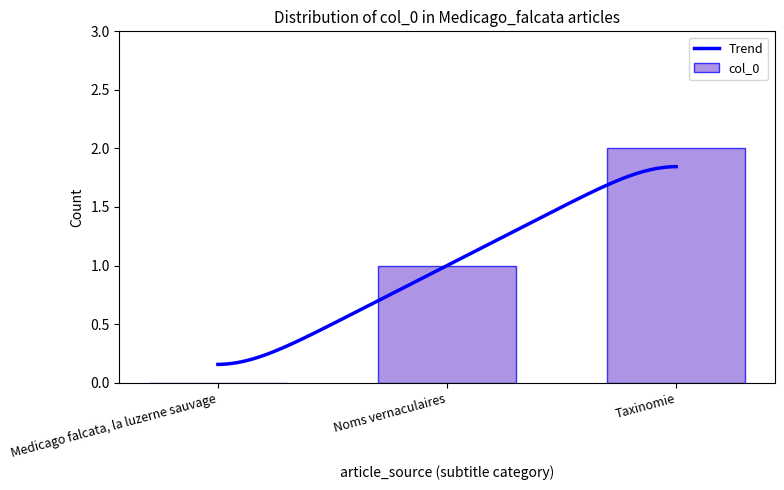

List the labels in order of value, smallest first.

Medicago falcata, la luzerne sauvage, Noms vernaculaires, Taxinomie